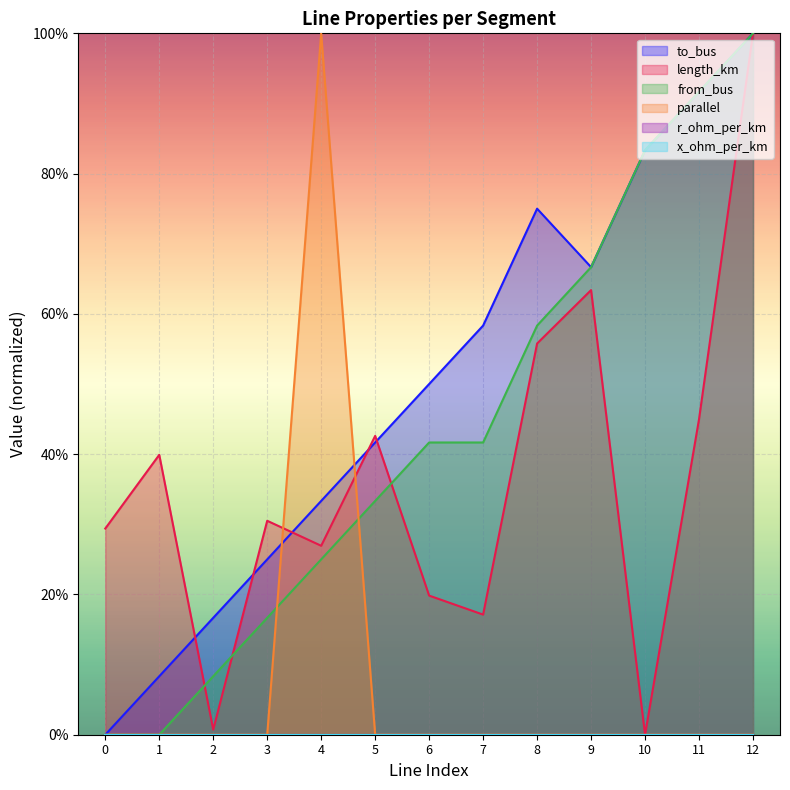

What is the total value across all series at 11?

2.3